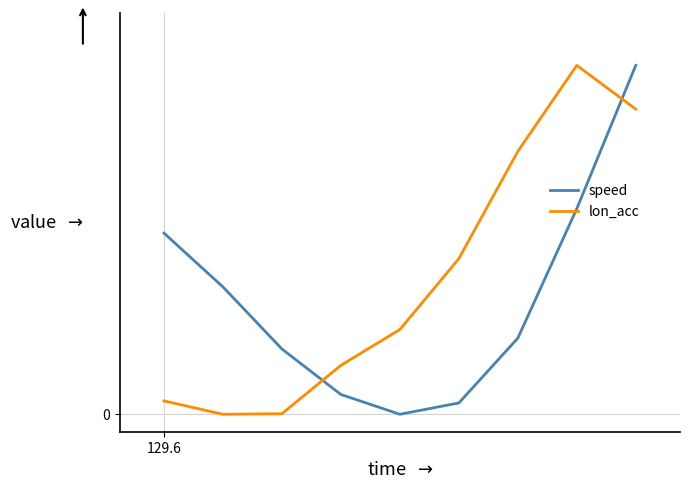

What is the difference between the maximum and second lowest values in the lon_acc series?

1.0